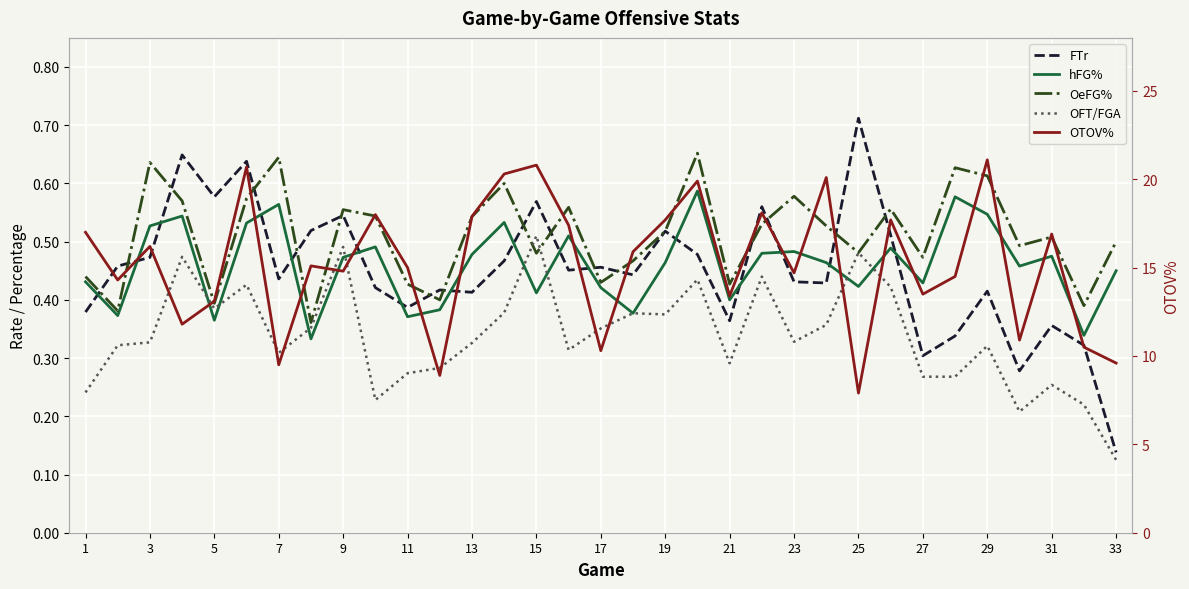

What are all the series names shown in the legend?

FTr, hFG%, OeFG%, OFT/FGA, OTOV%